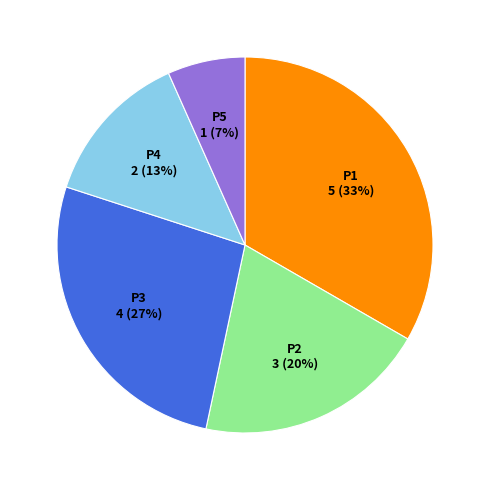

To the nearest percent, what is the difference between the P5 and P2 slice percentages?

13%